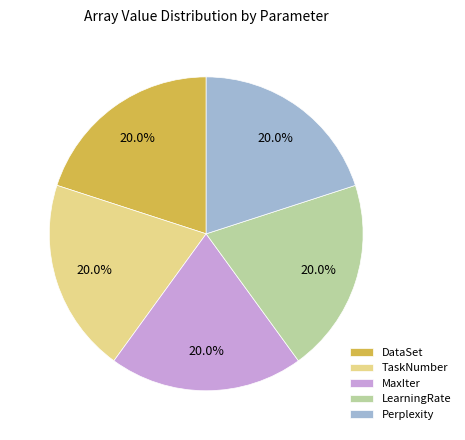

True or false: DataSet accounts for 20% of the total.

True